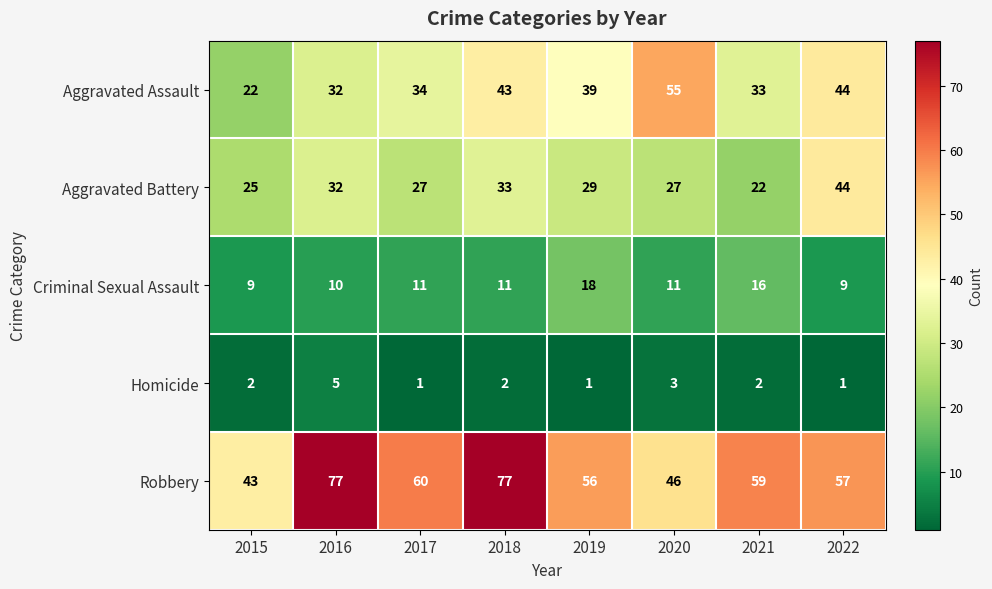

Which category has the highest value in the Aggravated Battery series?

2022